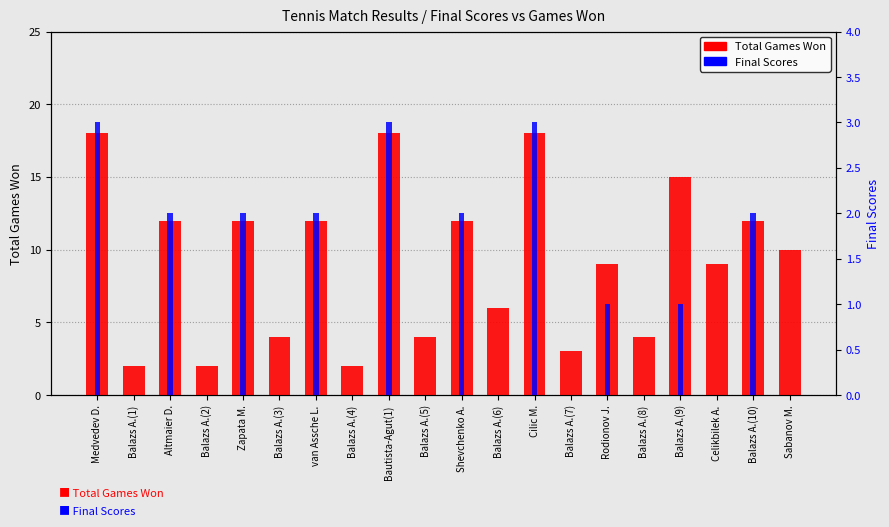

True or false: Total Games Won has a value of 9 at Rodionov J..

True